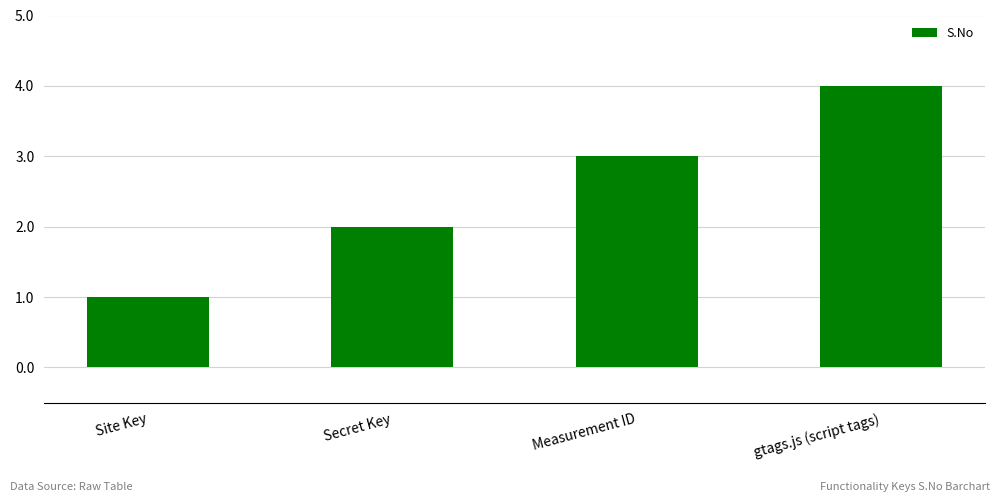

Rank the categories by value from highest to lowest.

gtags.js (script tags), Measurement ID, Secret Key, Site Key